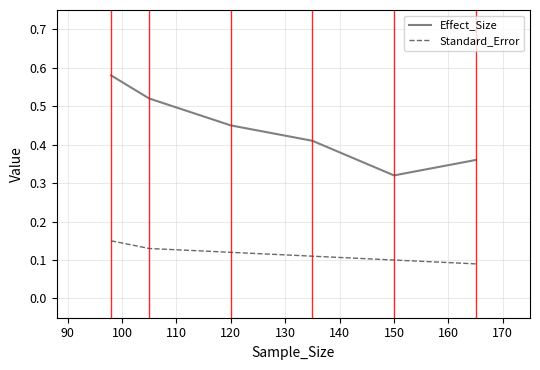

Rank the series by their maximum value, from highest to lowest.

Effect_Size, Standard_Error